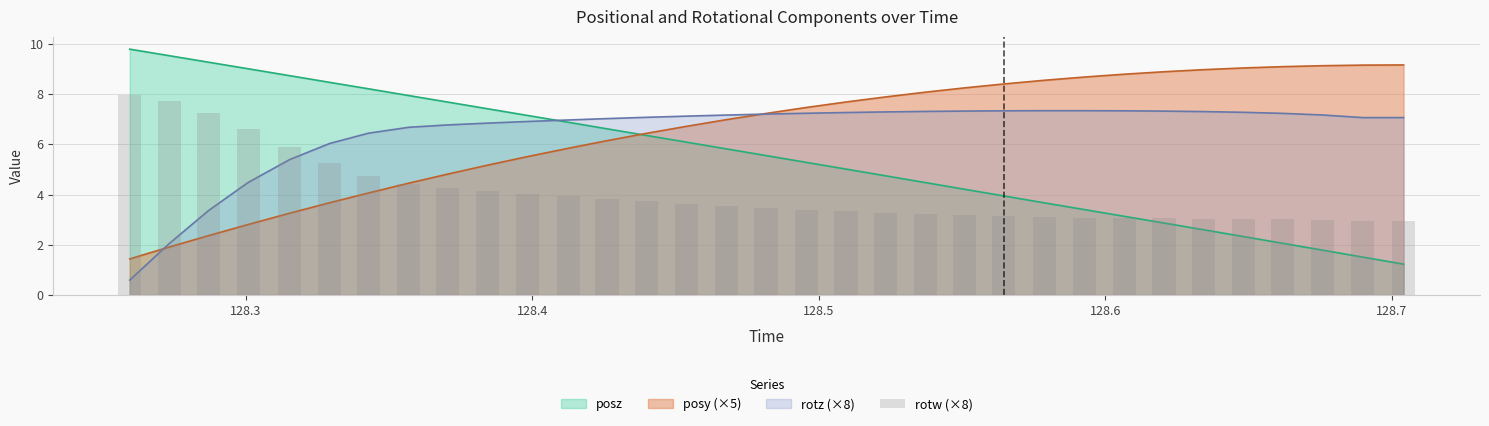

Reading left to right, list all the values displayed in this chart.

8.0	7.7	7.3	6.6	5.9	5.2	4.7	4.4	4.3	4.1	4.0	3.9	3.8	3.7	3.6	3.6	3.5	3.4	3.3	3.3	3.2	3.2	3.1	3.1	3.1	3.1	3.1	3.0	3.0	3.0	3.0	2.9	2.9